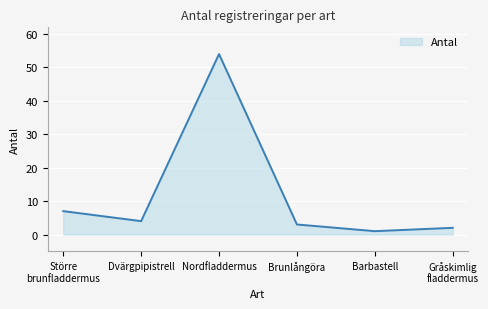

How many interior local peaks (higher than both neighbors) does the data have?

1